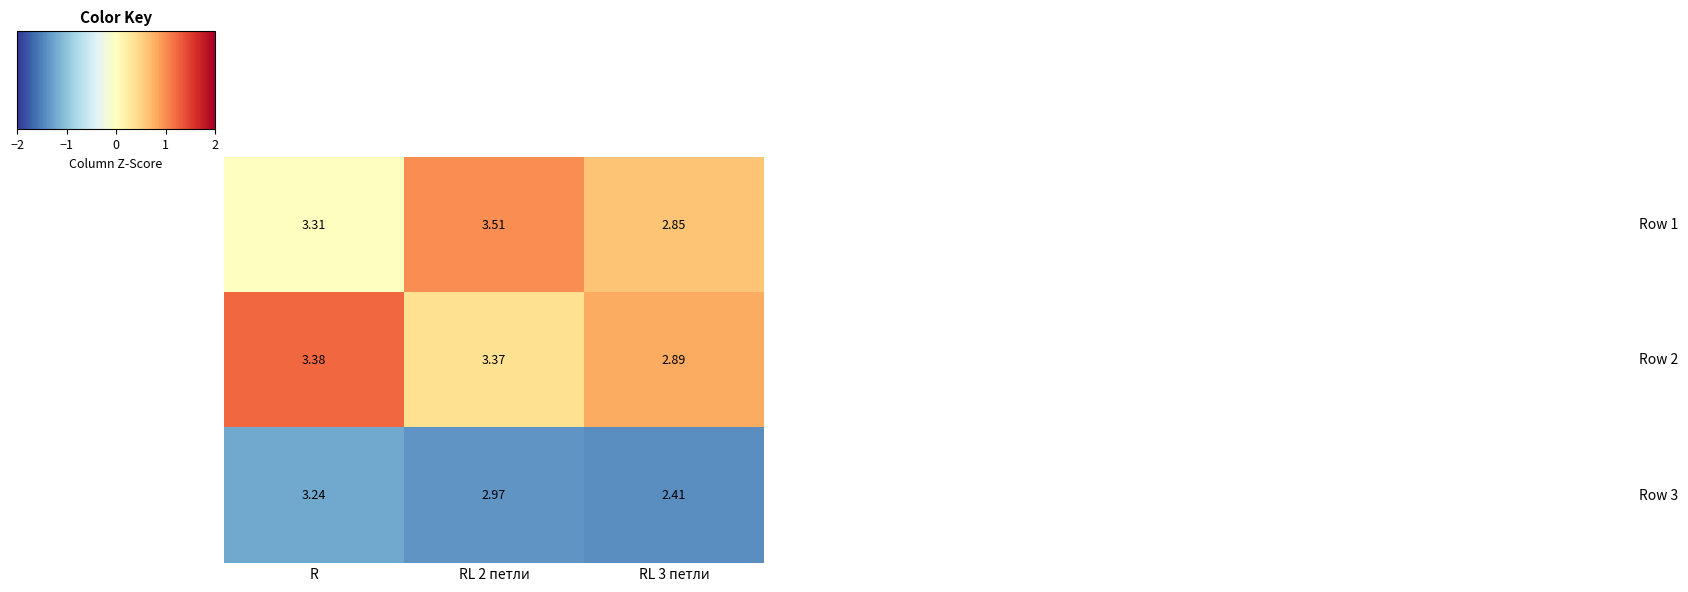

At which category is the sum across all series the highest?

R